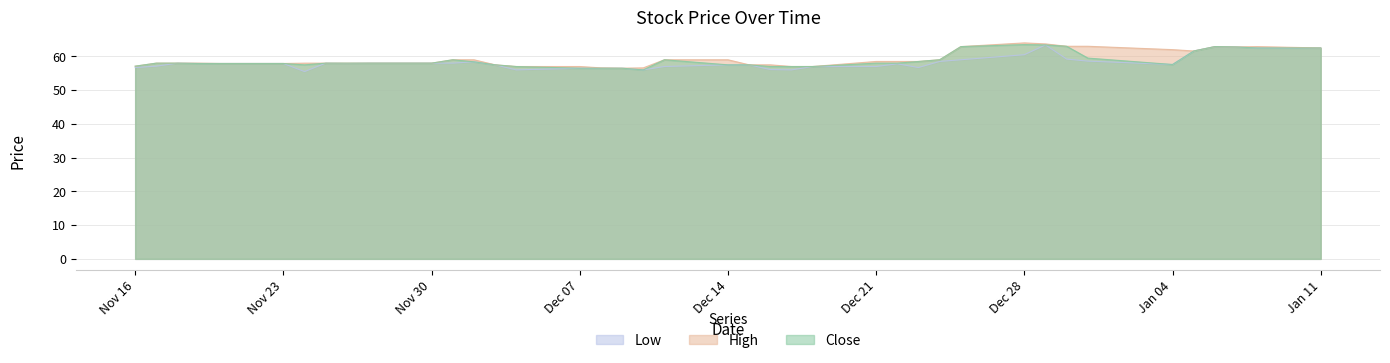

The Close series shows 11.6 at Nov 16. True or false?

False